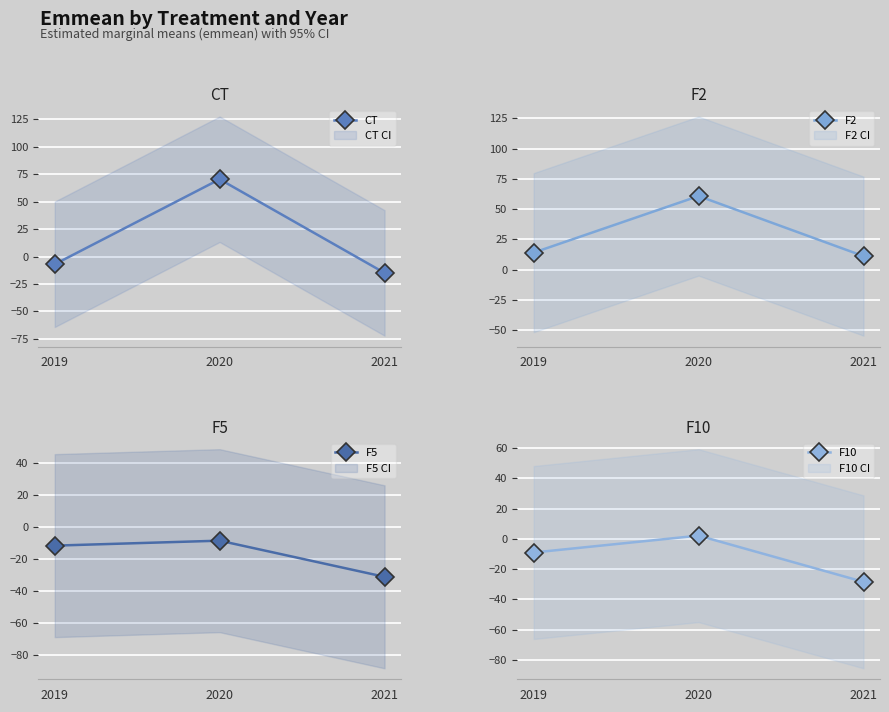

Reading left to right, transcribe all the data shown in this chart.

CT: 2019=-7.1	2020=70.4	2021=-15.0
F2: 2019=14.0	2020=60.7	2021=11.1
F5: 2019=-11.8	2020=-8.7	2021=-31.3
F10: 2019=-9.0	2020=2.1	2021=-28.5